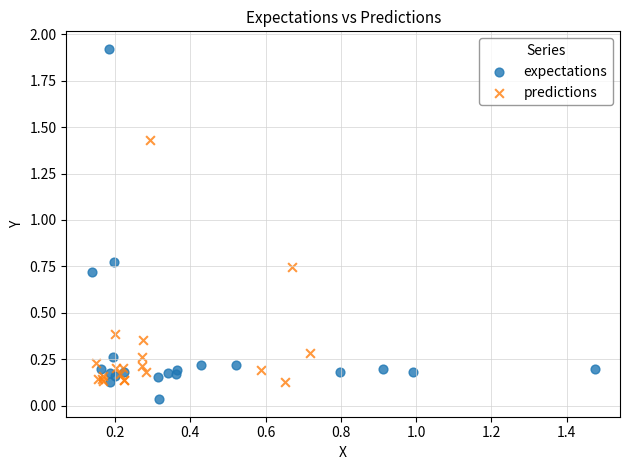

What are all the series names shown in the legend?

expectations, predictions